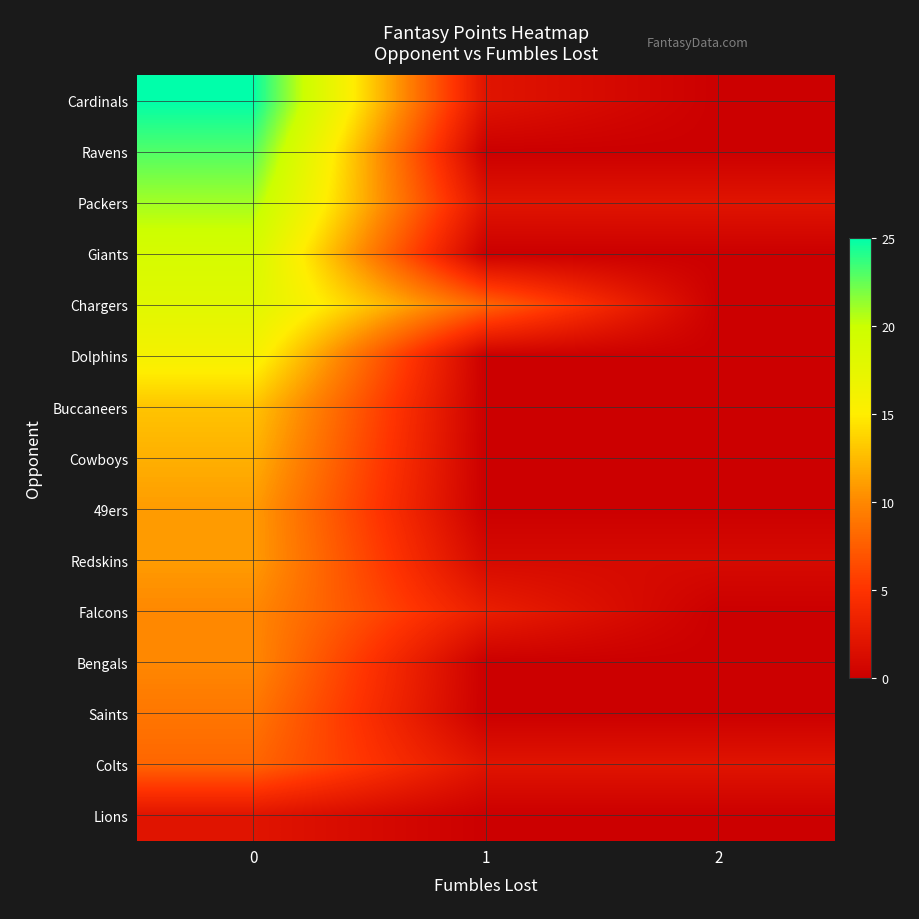

At how many categories does at least one series exceed 22?

1